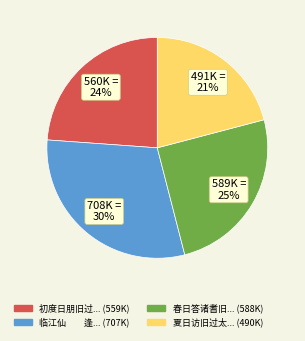

To the nearest percent, what is the average slice percentage?

25%